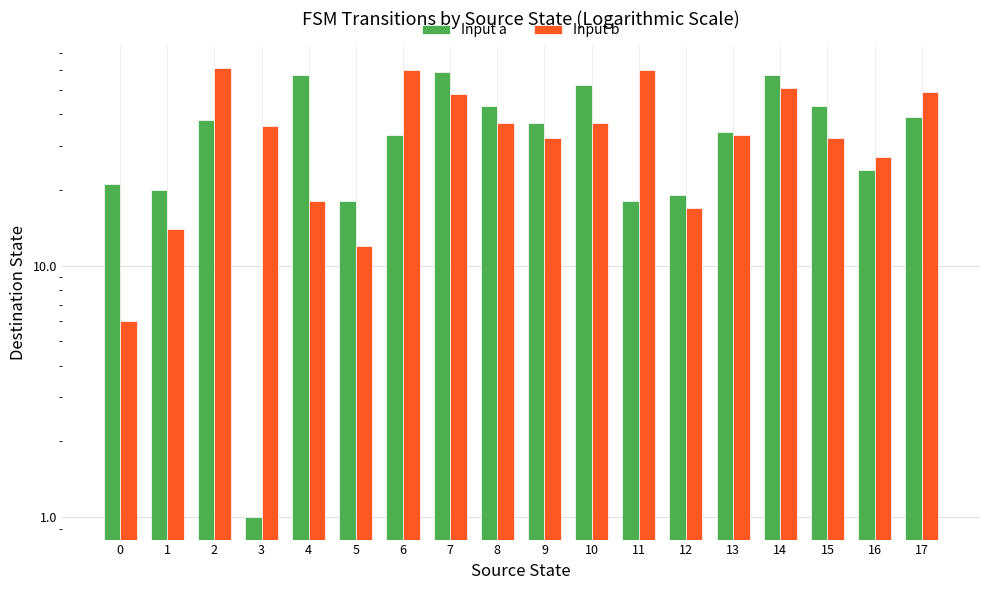

Reading left to right, list all the values displayed in this chart.

Input a: 21	20	38	1	57	18	33	59	43	37	52	18	19	34	57	43	24	39
Input b: 6	14	61	36	18	12	60	48	37	32	37	60	17	33	51	32	27	49